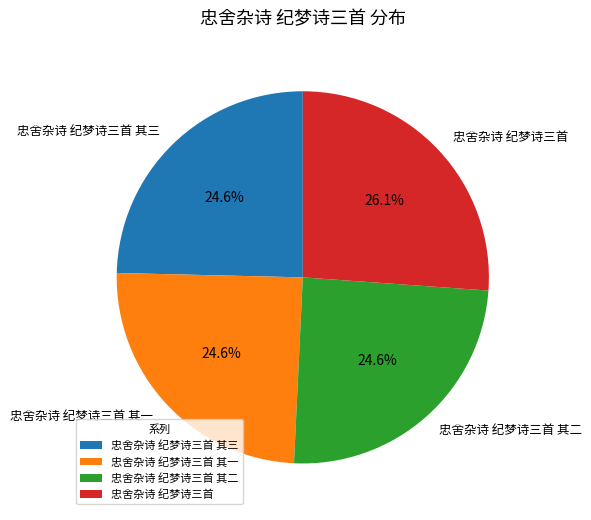

To the nearest percent, what is the average slice percentage?

25%